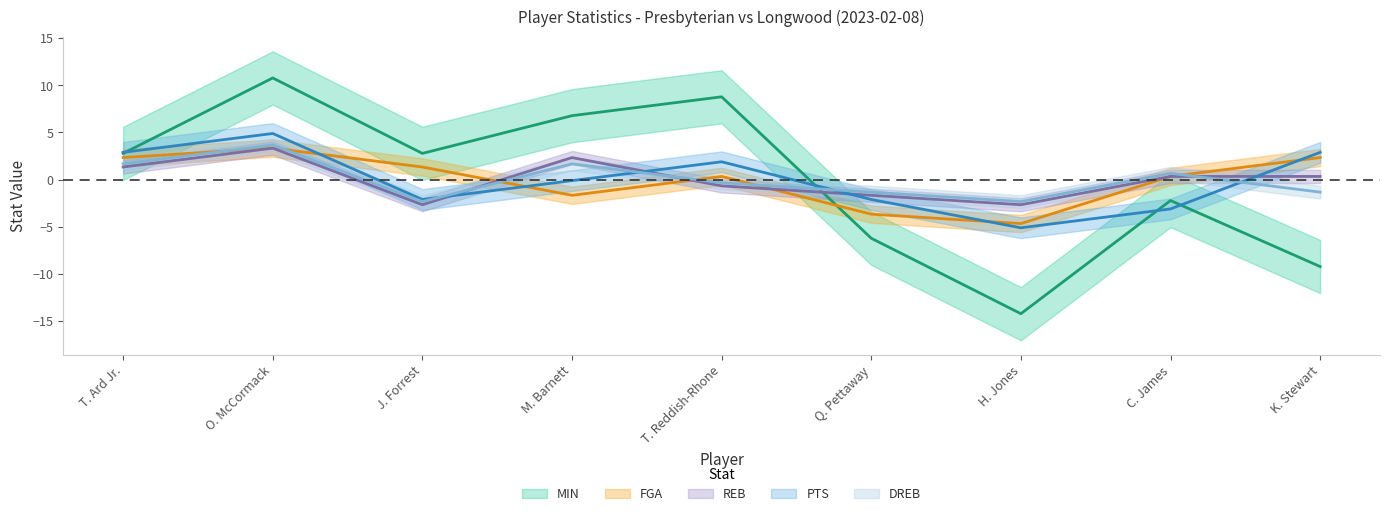

Between which two adjacent categories do MIN and PTS first intersect?

T. Ard Jr. and O. McCormack